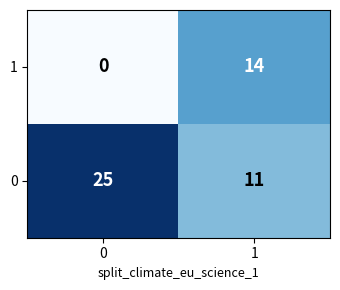

What is the sum of the 1 values at 0 and 1?

14